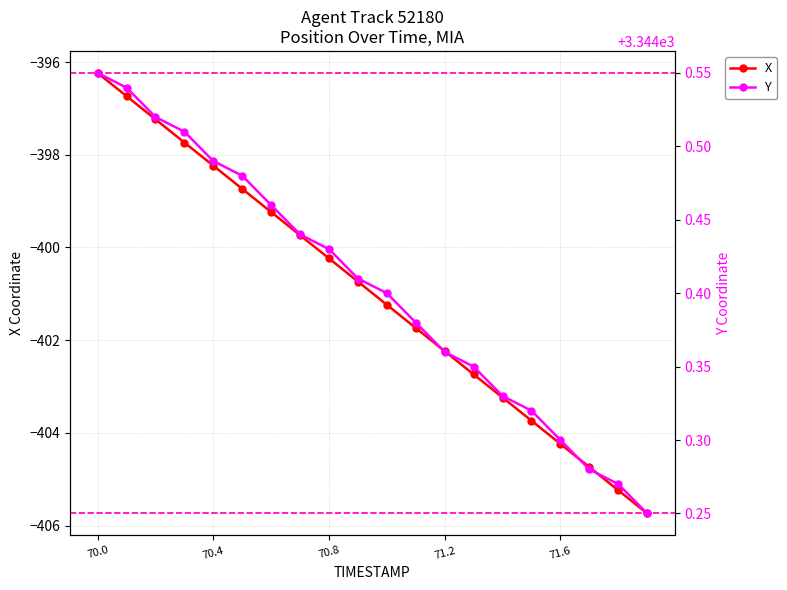

True or false: X has more than 0 points higher than both neighbors.

False